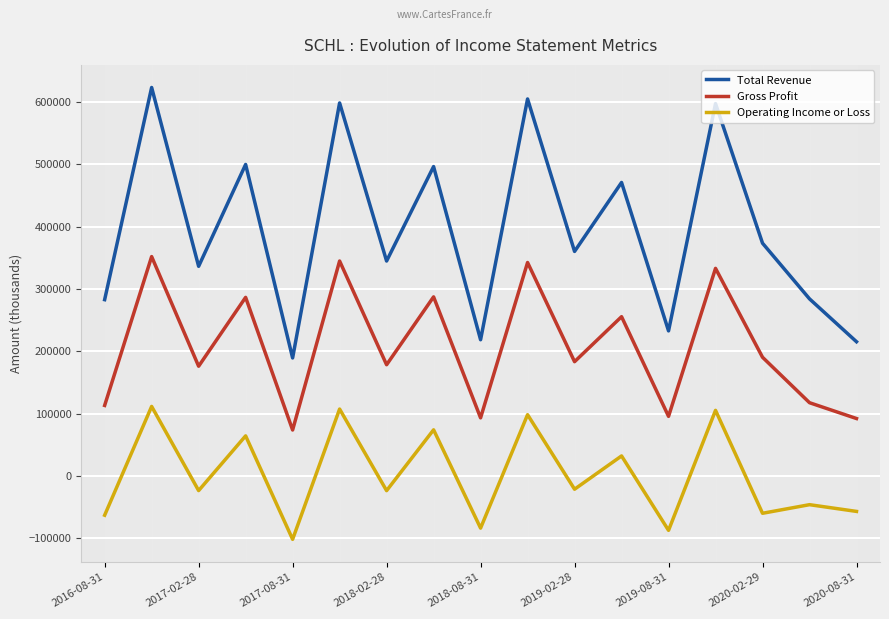

How many interior local peaks does the Operating Income or Loss series have?

8